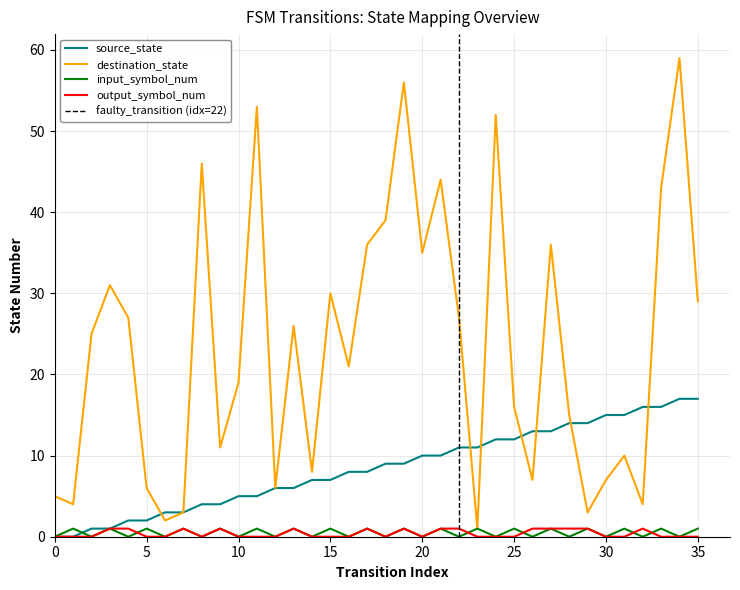

Rank the series by their maximum value, from lowest to highest.

input_symbol_num, output_symbol_num, source_state, destination_state